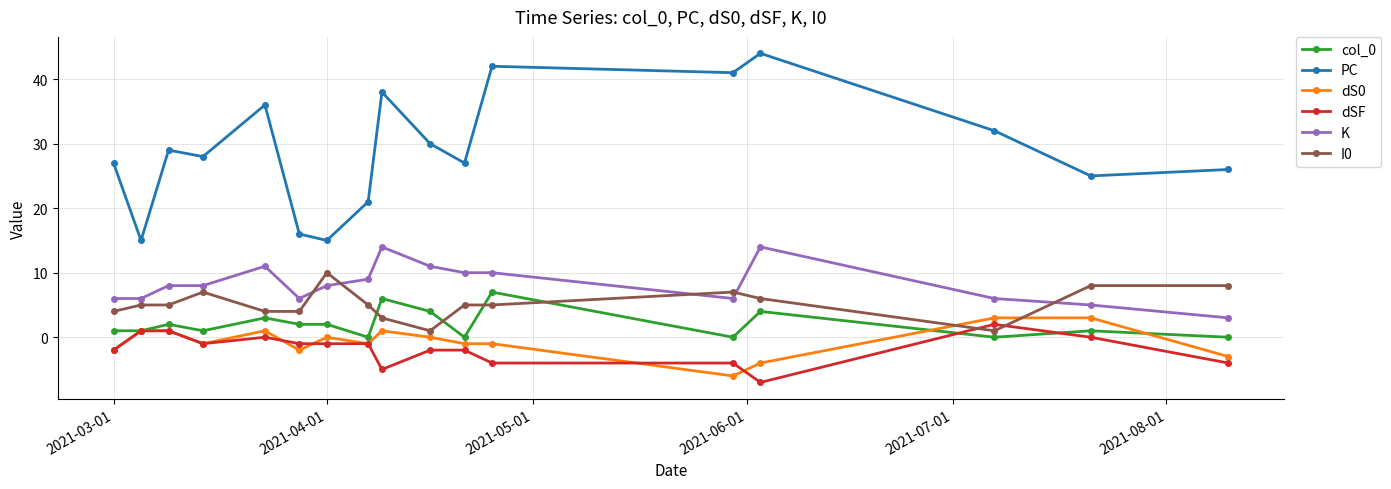

Which series ends up on top after the final intersection of dS0 and dSF?

dS0